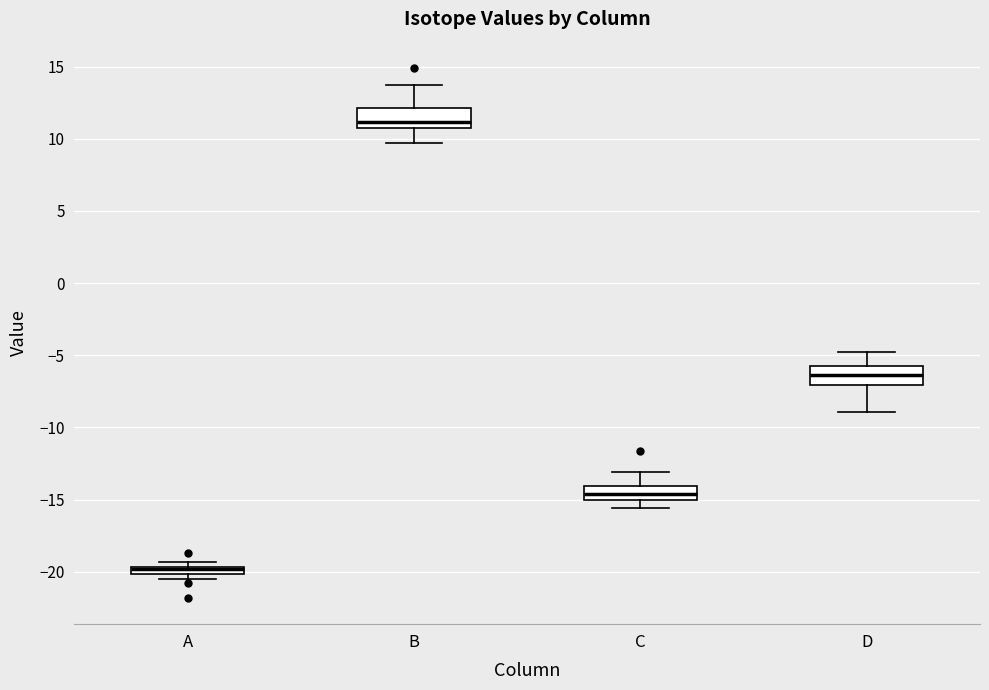

Where does the lower whisker of the box for C end on the y-axis? The values are not printed on the chart, so give them approximately, as read against the axis.

-15.5